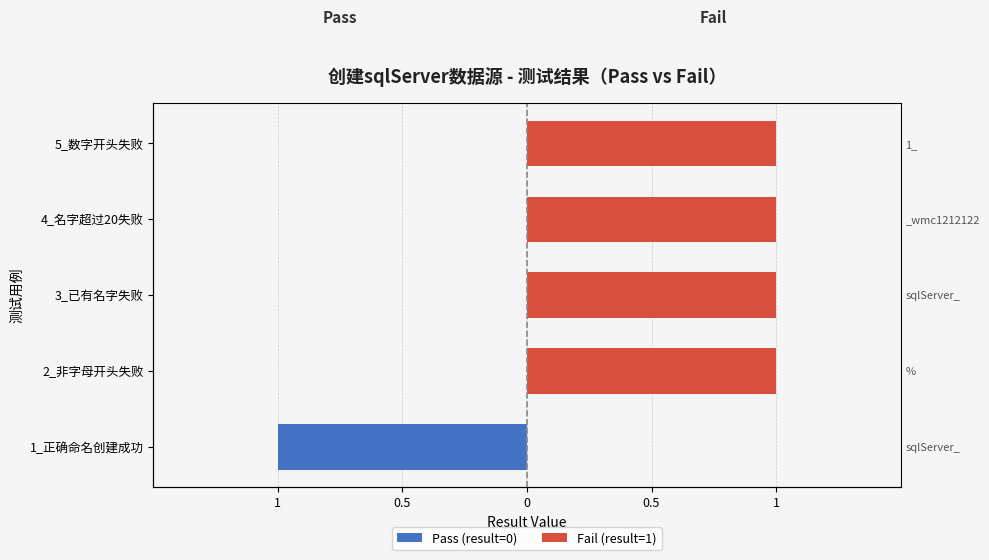

Is it true that Fail (result=1) equals 0 at 1_正确命名创建成功?

True